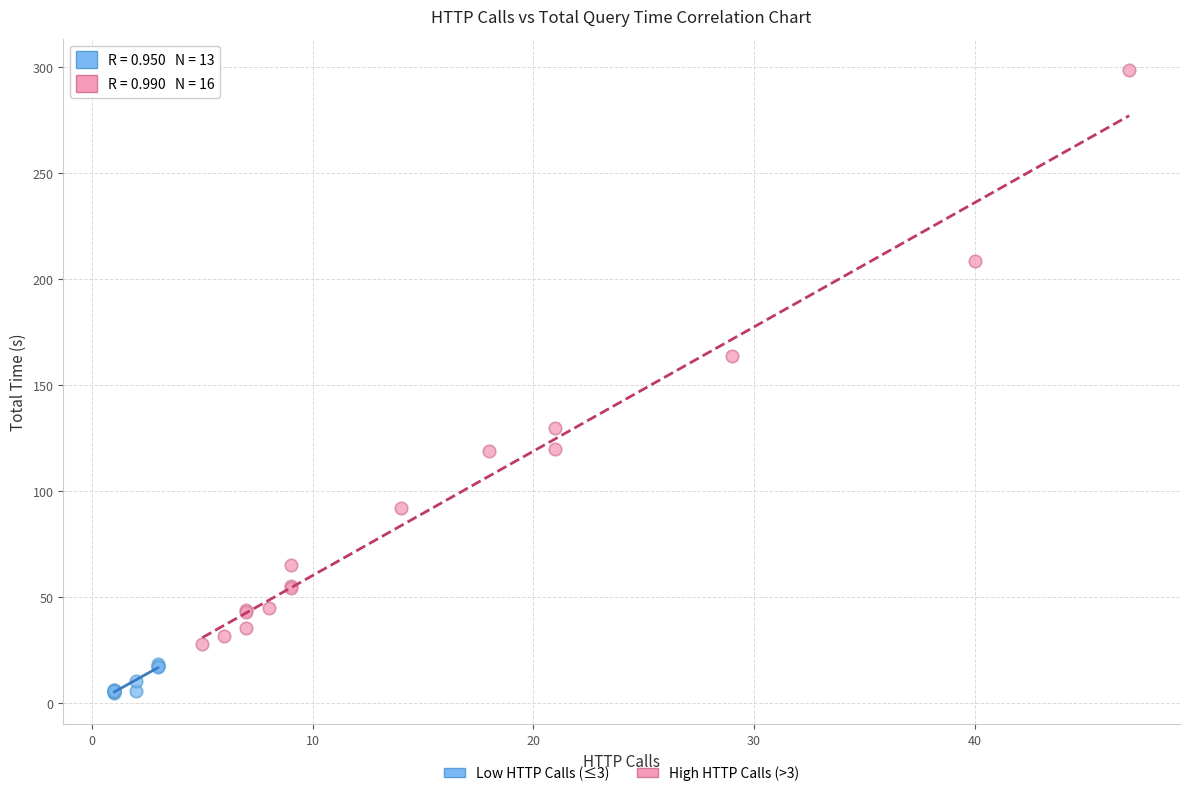

Which series contains the highest Y value?

High HTTP Calls (>3)